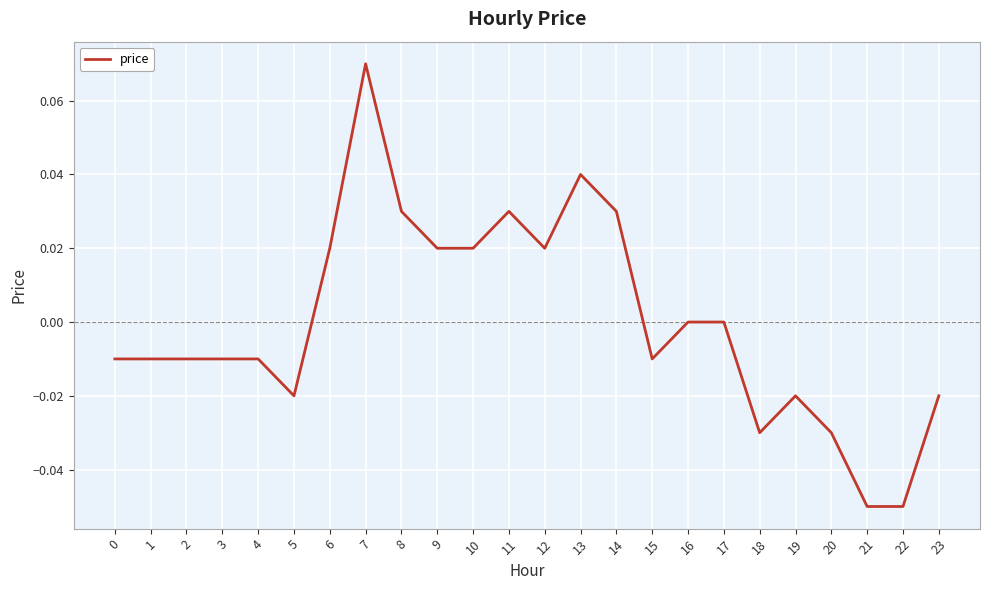

True or false: the data shows 0.0 at 14.

True